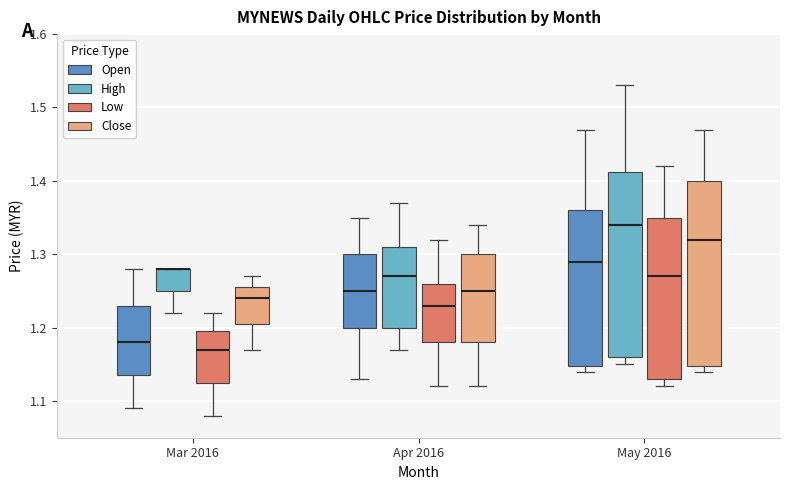

Reading left to right, transcribe this box plot: for each box, give where its median line is, the range the box spans, and where its two whiskers end, as read against the y-axis. The values are not printed on the chart, so give them approximately, as read against the axis.

Mar 2016 (Open): median 1.18, box 1.14 to 1.23, whiskers 1.09 to 1.28
Mar 2016 (High): median 1.28 (drawn on the box's upper edge), box 1.25 to 1.28, whiskers 1.22 to 1.28
Mar 2016 (Low): median 1.17, box 1.13 to 1.20, whiskers 1.08 to 1.22
Mar 2016 (Close): median 1.24, box 1.21 to 1.26, whiskers 1.17 to 1.27
Apr 2016 (Open): median 1.25, box 1.20 to 1.30, whiskers 1.13 to 1.35
Apr 2016 (High): median 1.27, box 1.20 to 1.31, whiskers 1.17 to 1.37
Apr 2016 (Low): median 1.23, box 1.18 to 1.26, whiskers 1.12 to 1.32
Apr 2016 (Close): median 1.25, box 1.18 to 1.30, whiskers 1.12 to 1.34
May 2016 (Open): median 1.29, box 1.15 to 1.36, whiskers 1.14 to 1.47
May 2016 (High): median 1.34, box 1.16 to 1.41, whiskers 1.15 to 1.53
May 2016 (Low): median 1.27, box 1.13 to 1.35, whiskers 1.12 to 1.42
May 2016 (Close): median 1.32, box 1.15 to 1.40, whiskers 1.14 to 1.47